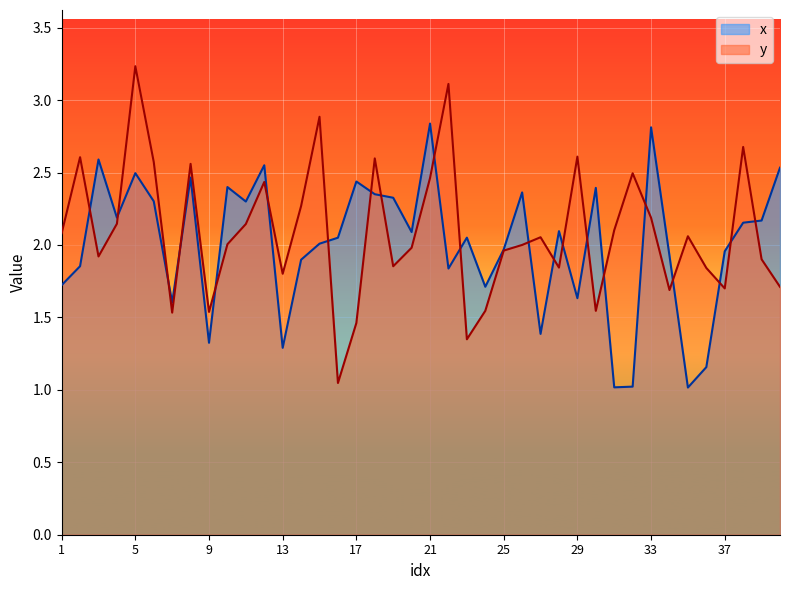

How many lines are shown in the chart?

2